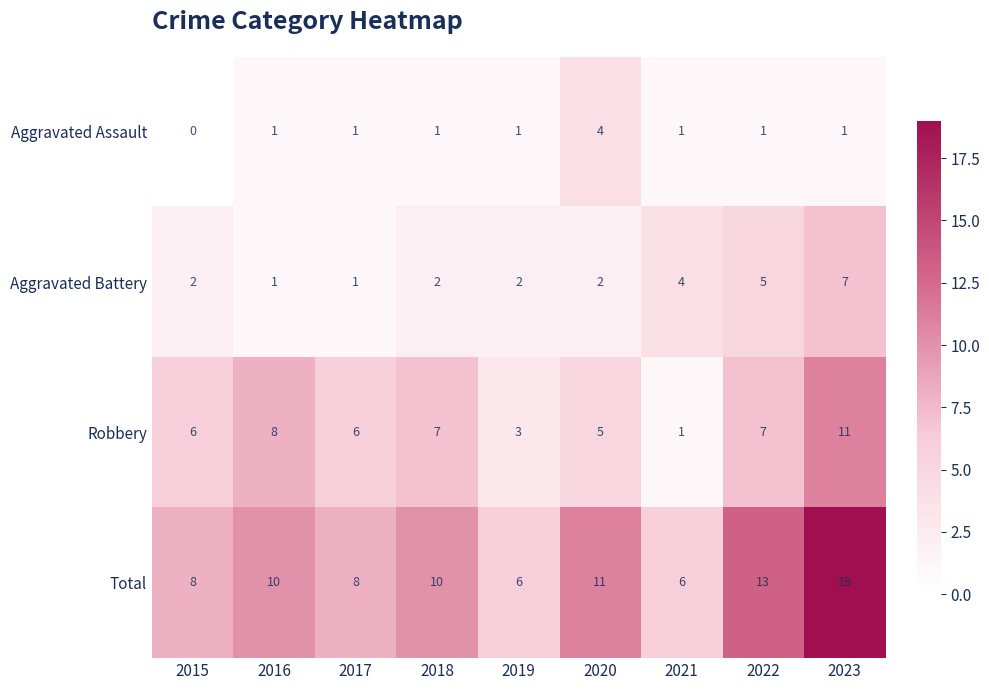

List the series in order of their peak value, highest first.

Total, Robbery, Aggravated Battery, Aggravated Assault